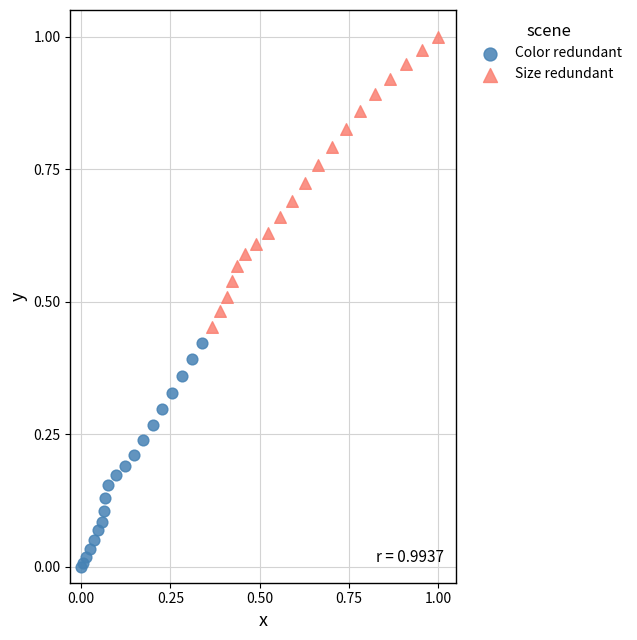

Which series contains the highest Y value?

Size redundant